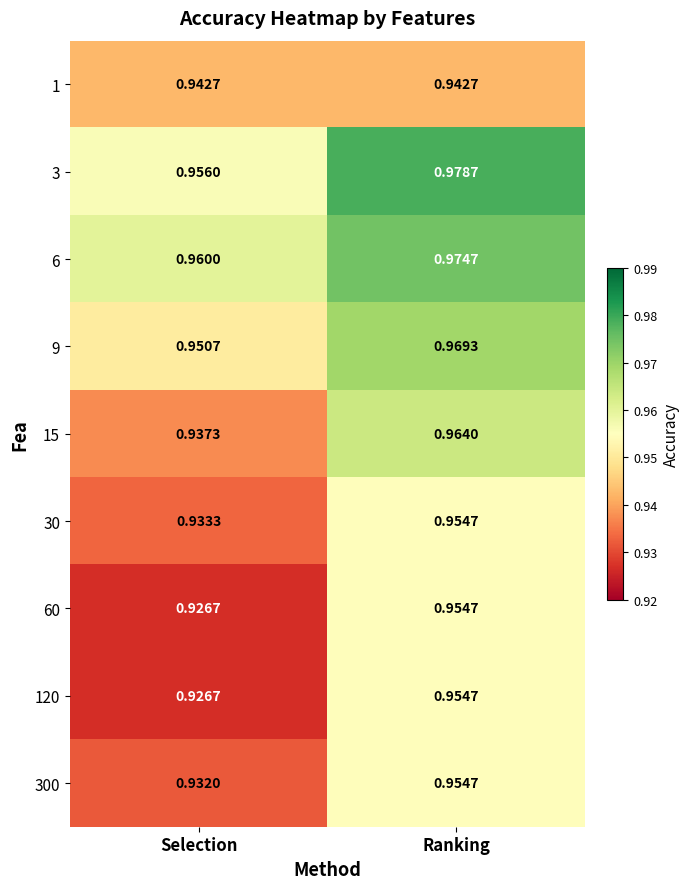

Which label corresponds to the largest value in the chart?

Ranking